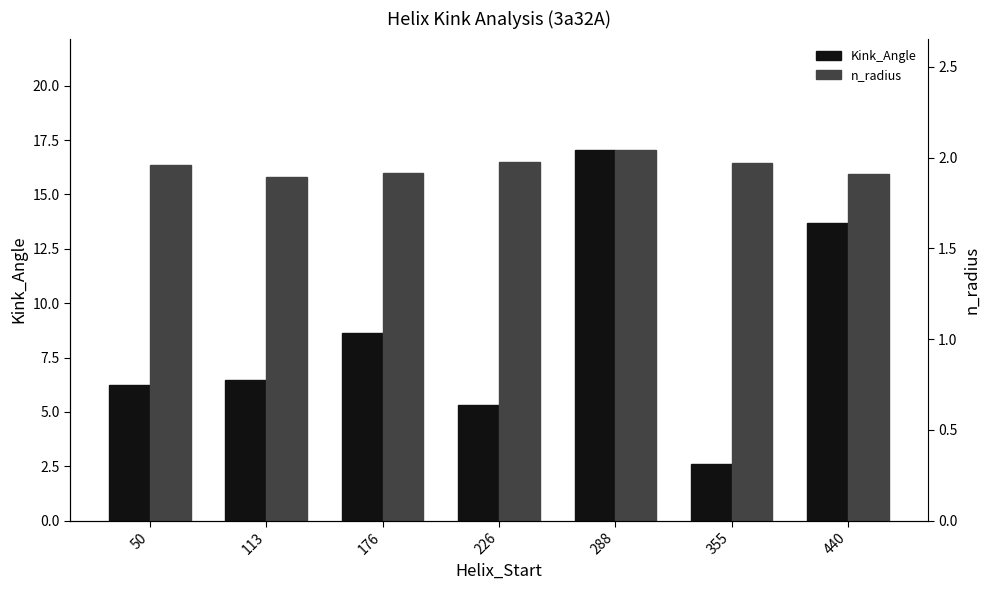

How many bars are there in each group?

2